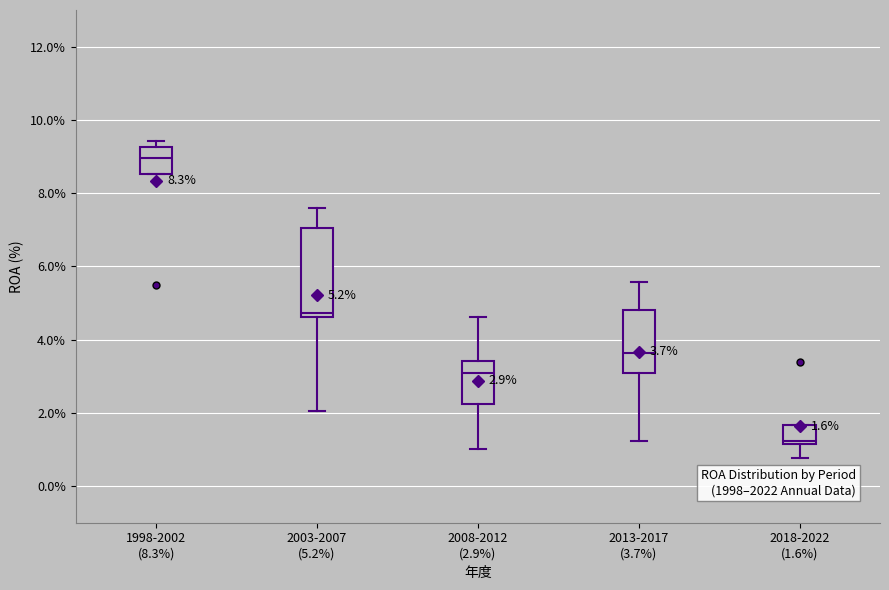

Which box has the highest median line?

1998-2002 (8.3%)